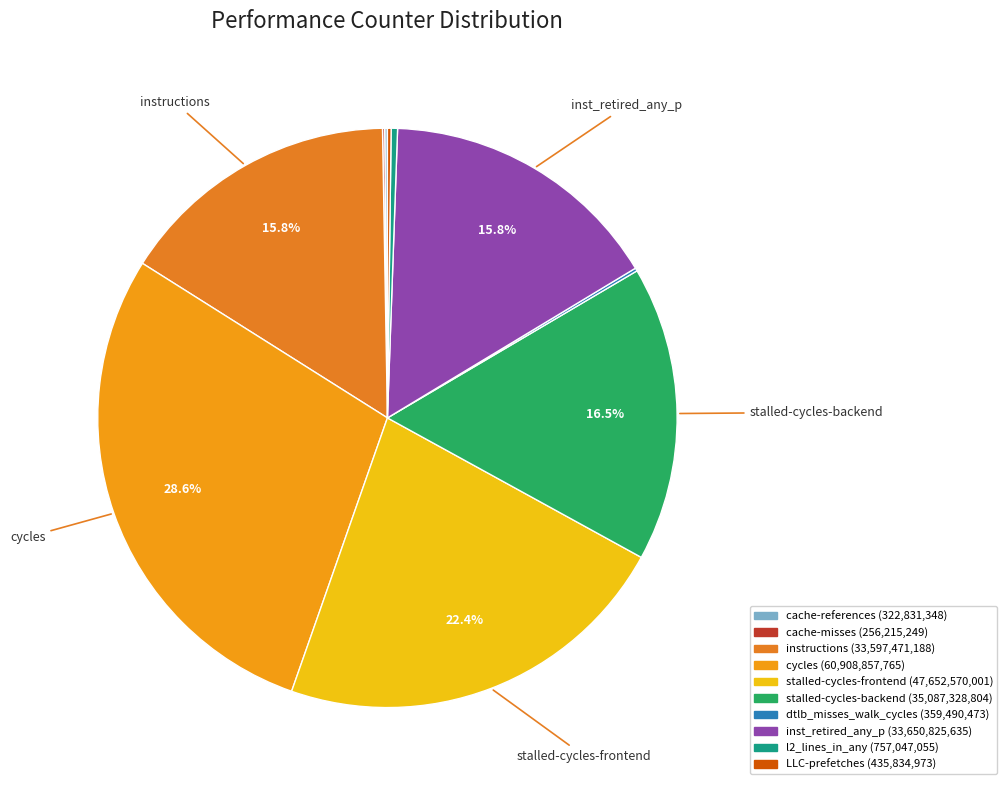

What is the change in value from cache-references to dtlb_misses_walk_cycles?

+36659125